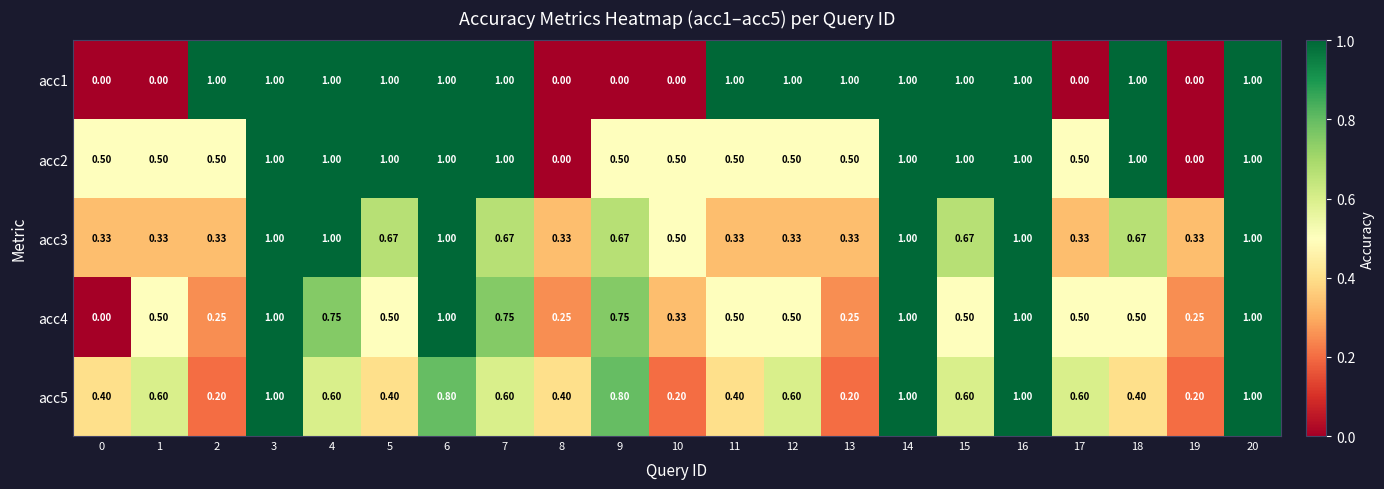

Is the value of acc4 at 4 greater than the value of acc1 at 19?

Yes